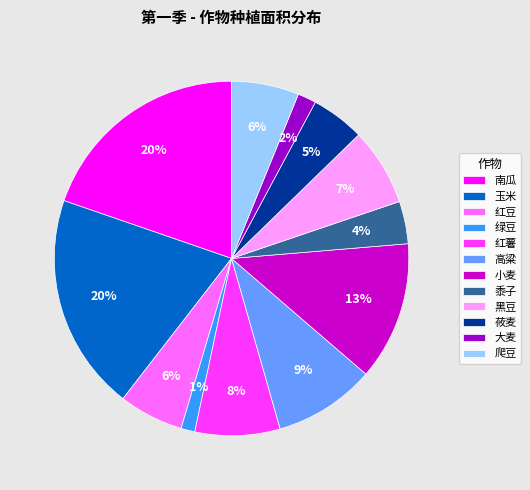

What percentage is the 红豆 slice, to the nearest percent?

6%